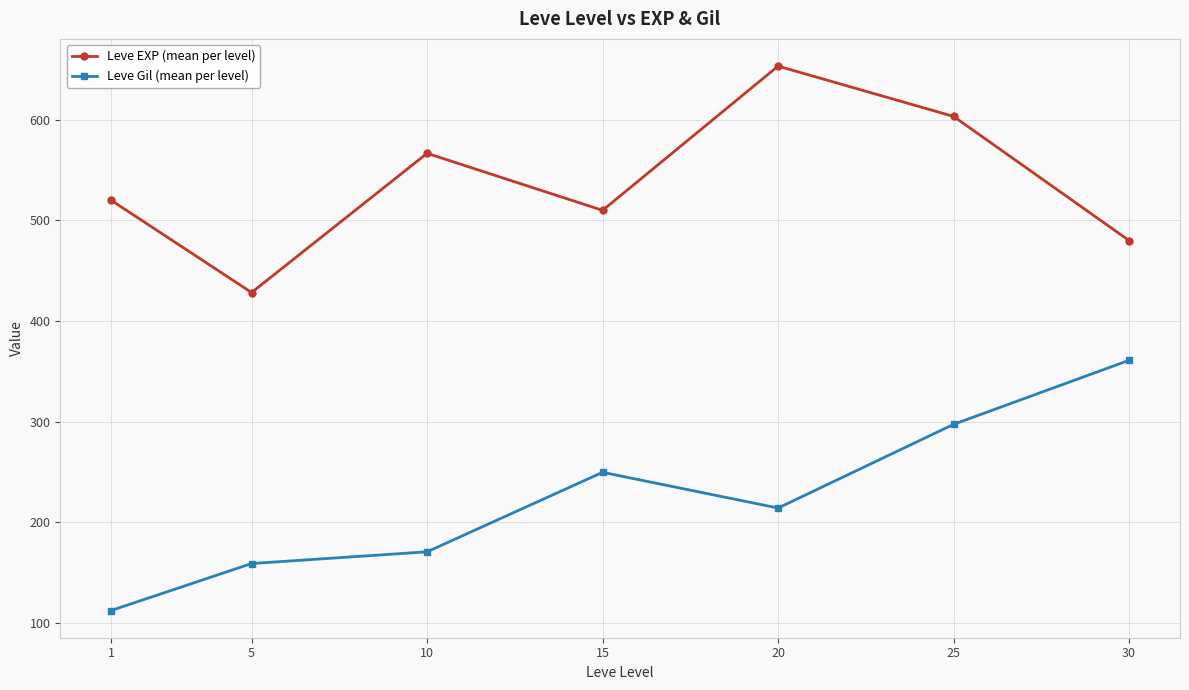

Reading left to right, what are all the values shown in this chart?

Leve EXP (mean per level): 1=520.0	5=428.3	10=566.7	15=510.0	20=653.3	25=603.3	30=480.0
Leve Gil (mean per level): 1=112.3	5=159.0	10=170.7	15=249.7	20=214.2	25=297.3	30=361.0